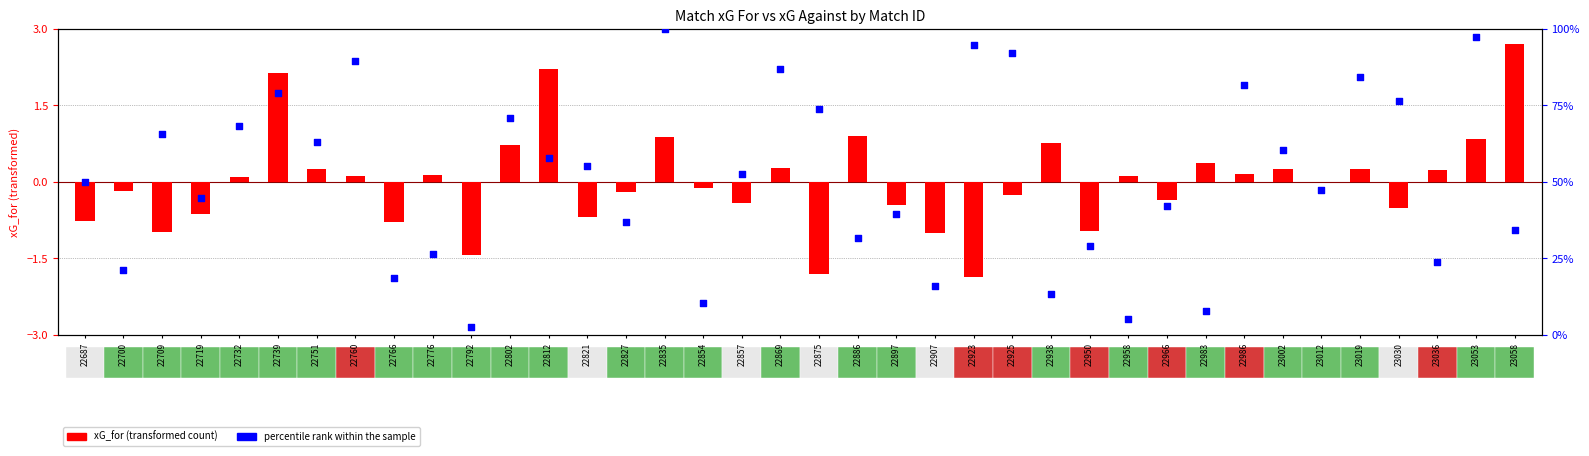

What is the total value across all series at 22986?

81.7